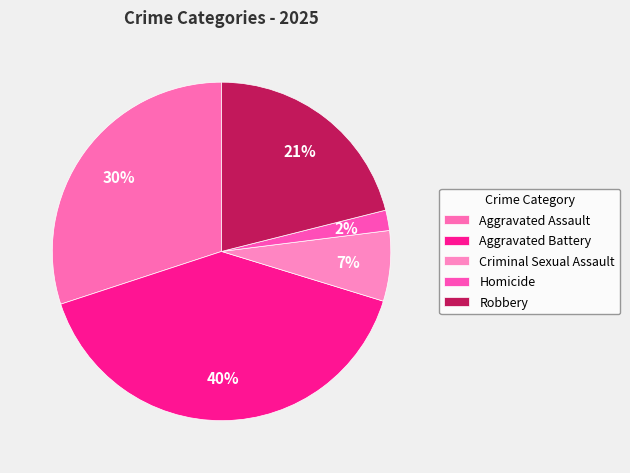

Combined, do Aggravated Assault and Homicide account for over 50%?

No